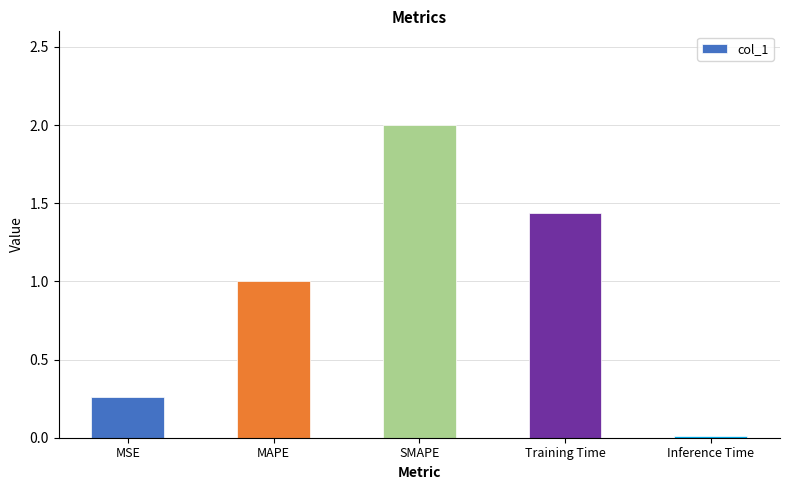

True or false: the data shows 0.4 at MSE.

False